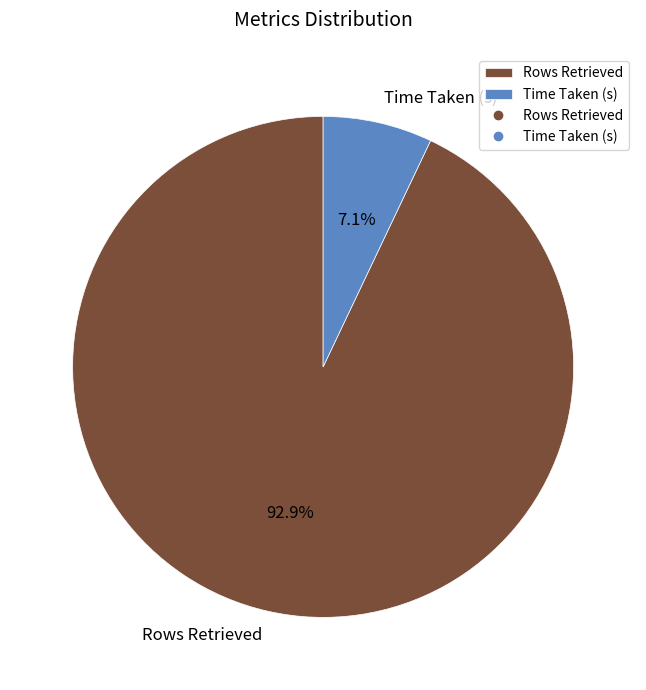

Which has a higher value, Time Taken (s) or Rows Retrieved?

Rows Retrieved